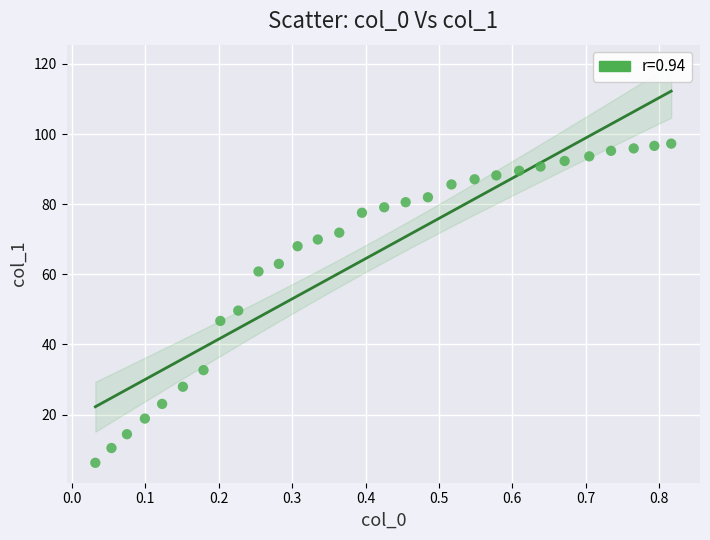

What is the range of Y values (max minus min)?

91.0